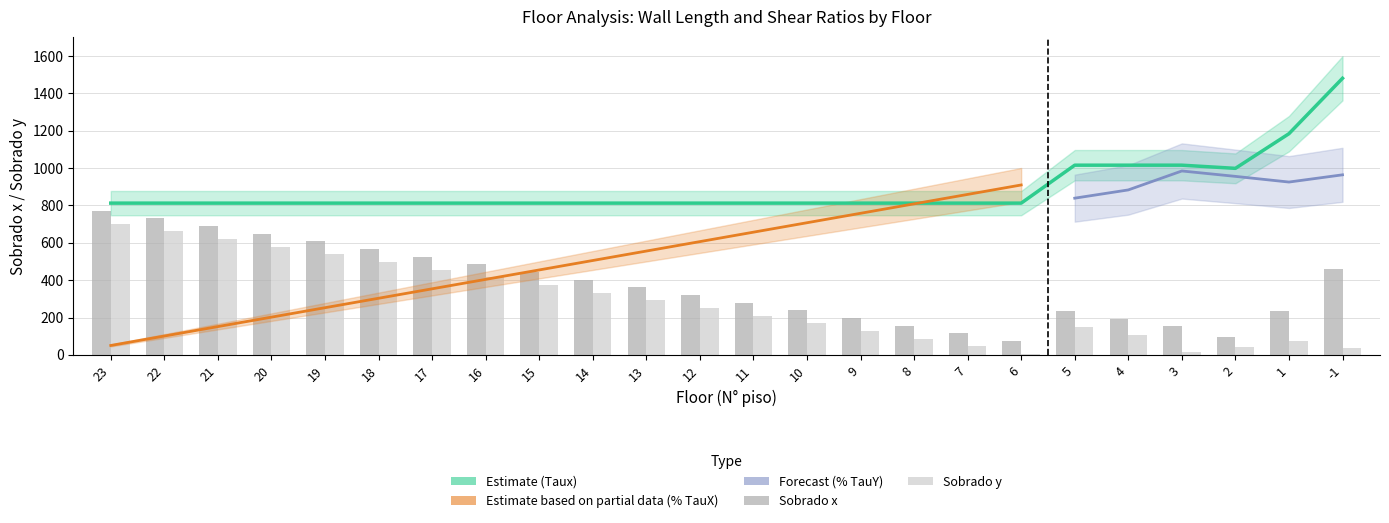

Rank the categories by Taux value from highest to lowest.

-1, 1, 5, 4, 3, 2, 23, 22, 21, 20, 19, 18, 17, 16, 15, 14, 13, 12, 11, 10, 9, 8, 7, 6